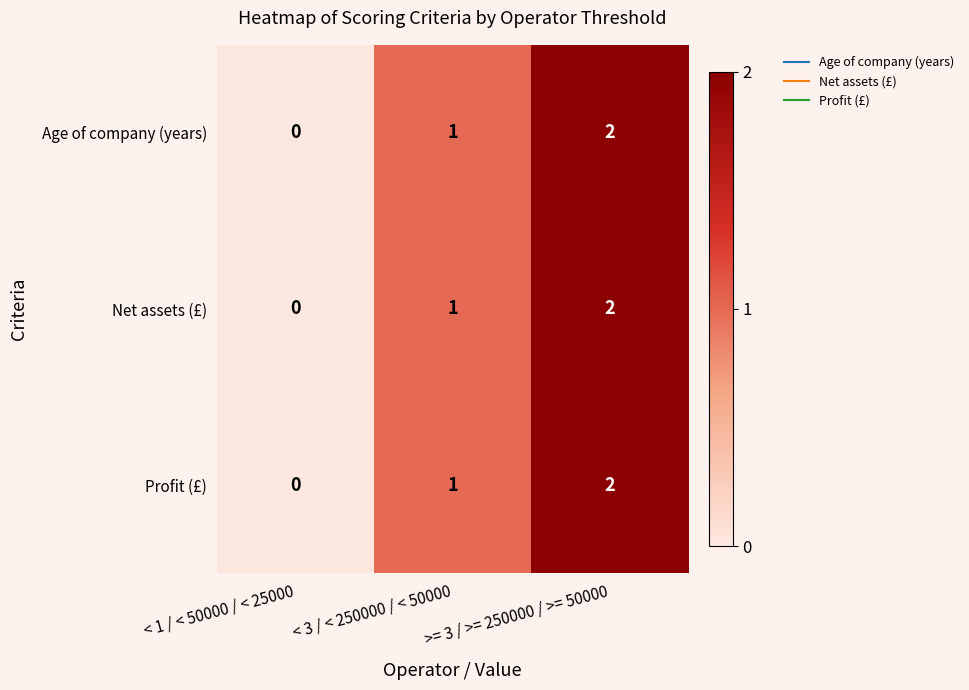

The value of Age of company (years) at < 3 / < 250000 / < 50000 is 2. True or false?

False